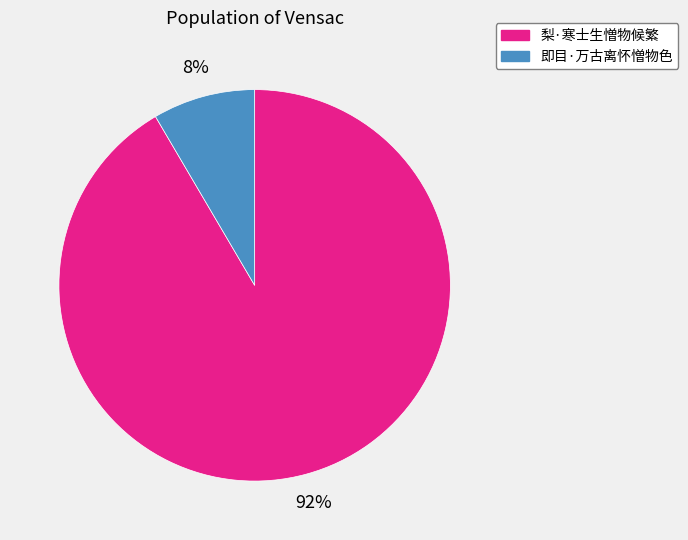

To the nearest percent, what portion does 即目·万古离怀憎物色 represent?

8%